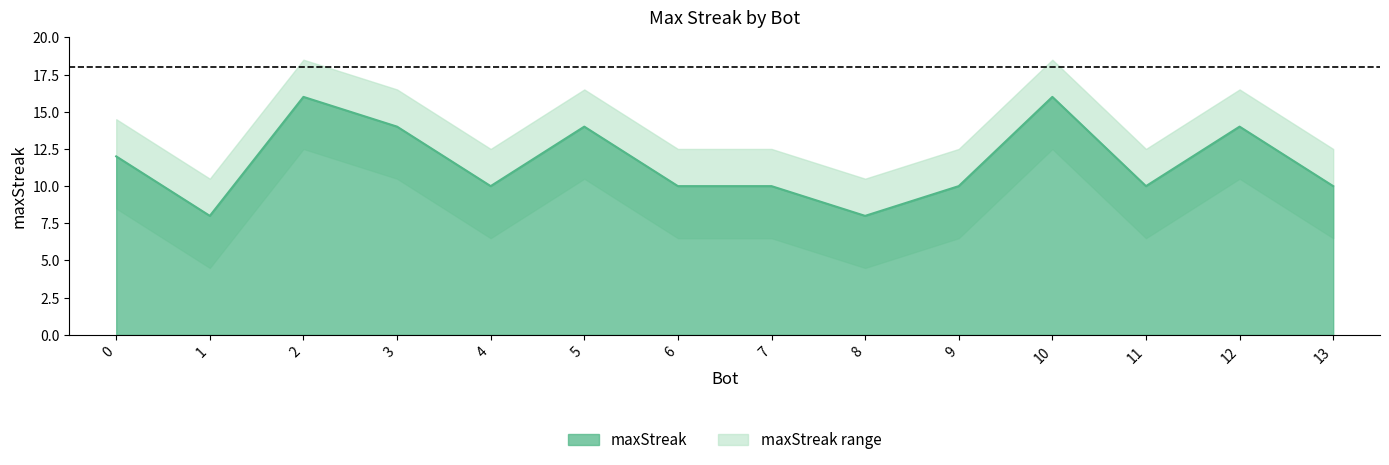

Which category has the lowest value across all series?

1